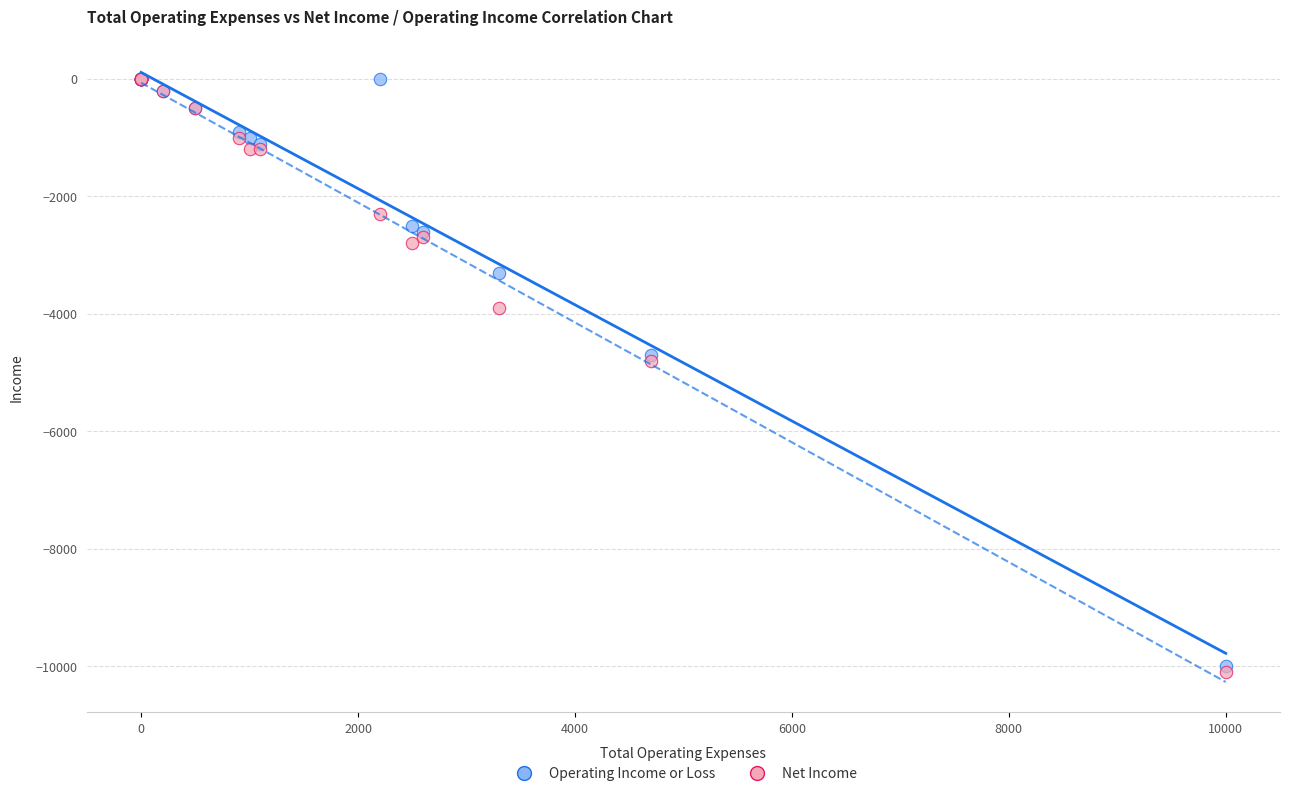

What are all the series names shown in the legend?

Operating Income or Loss, Net Income